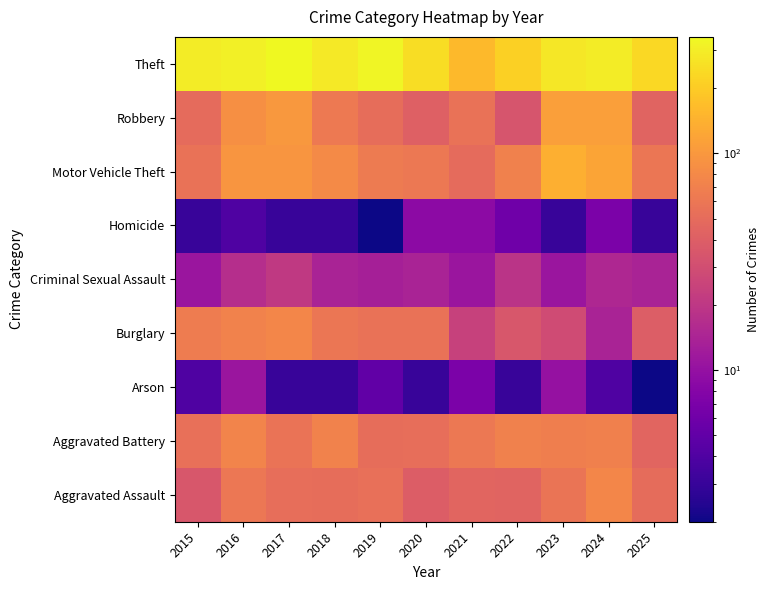

Between 2019 and 2025, which is larger?

2019